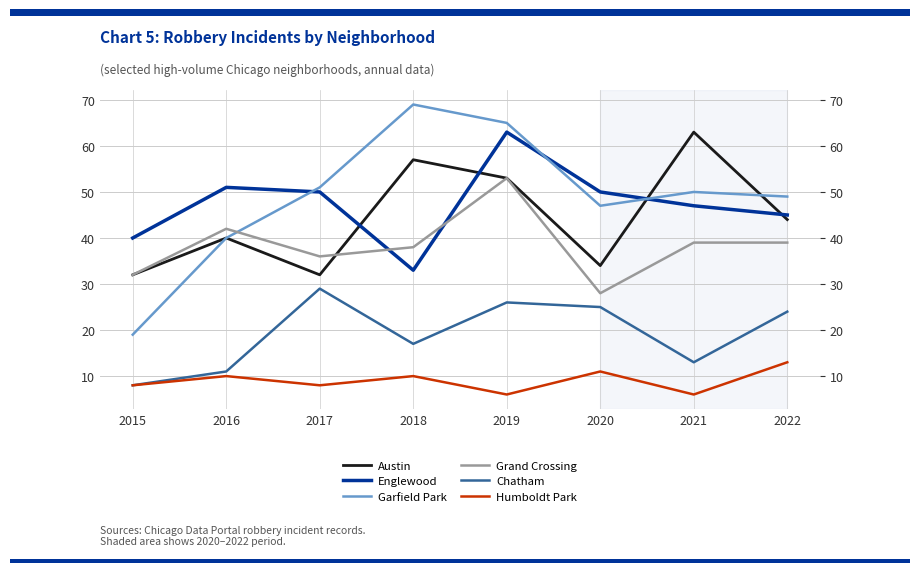

What is the difference between the Englewood values at 2018 and 2021?

14